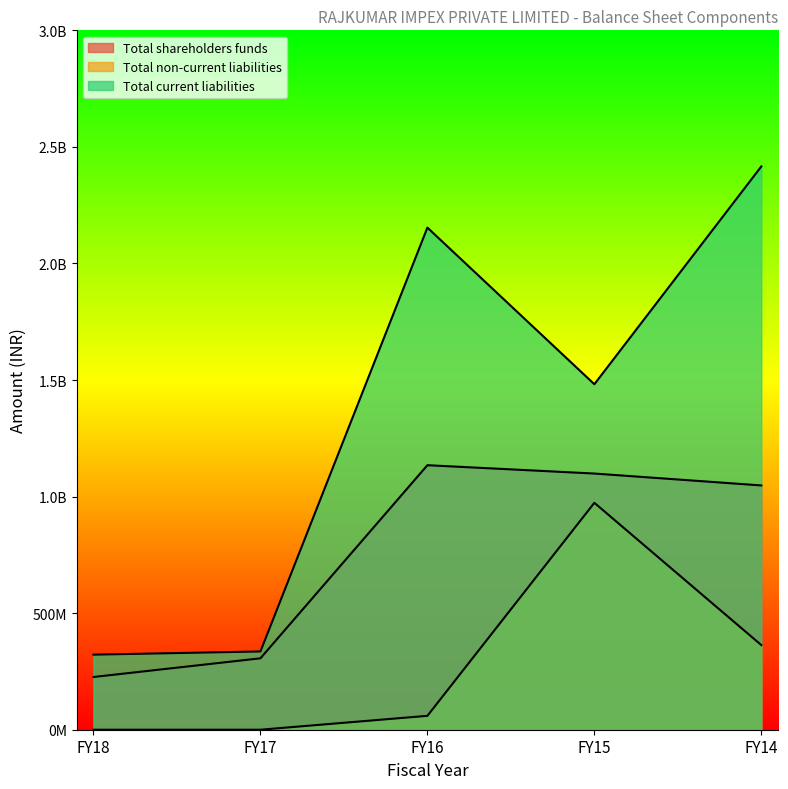

Which series has the widest spread of values?

Total current liabilities